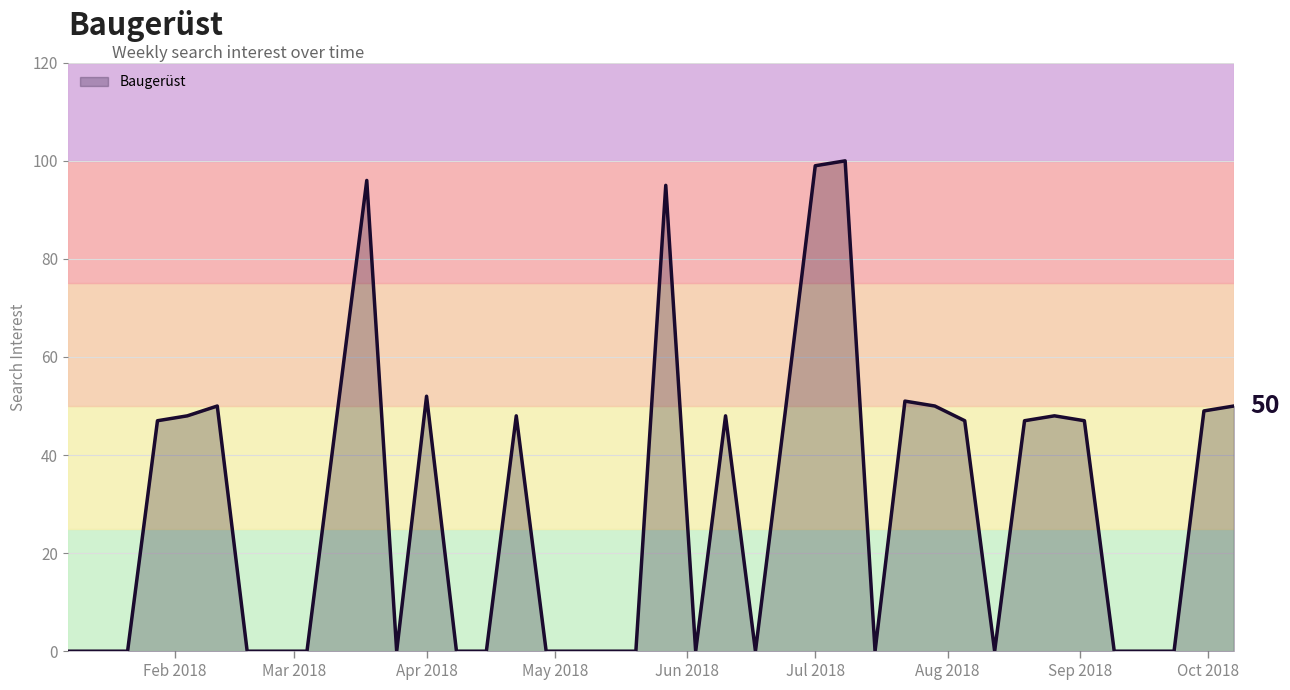

What is the difference between the maximum and minimum values?

100